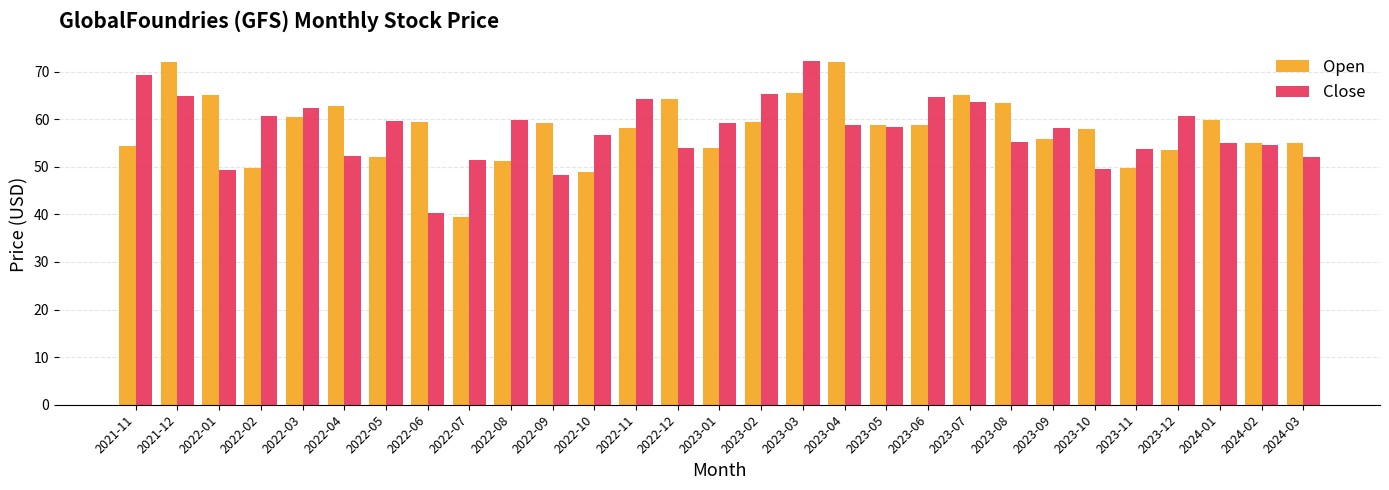

What is the difference between the second highest and minimum values in the Close series?

28.9